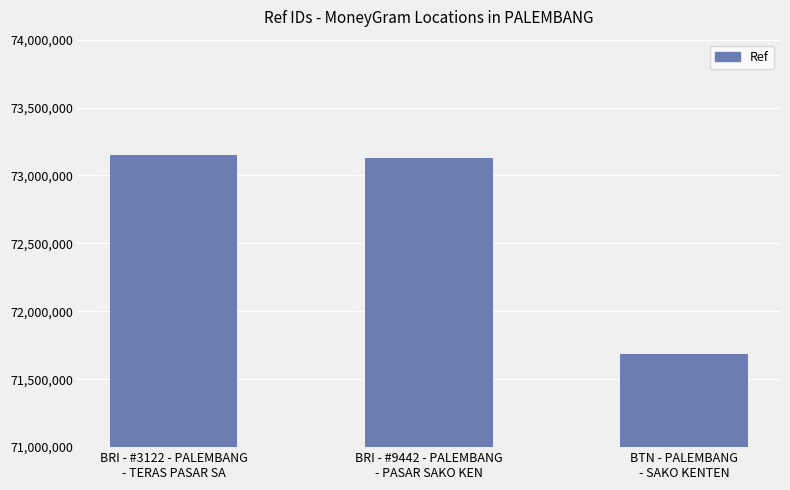

Where is the data nearest to the value 72419177?

BRI - #9442 - PALEMBANG
- PASAR SAKO KEN